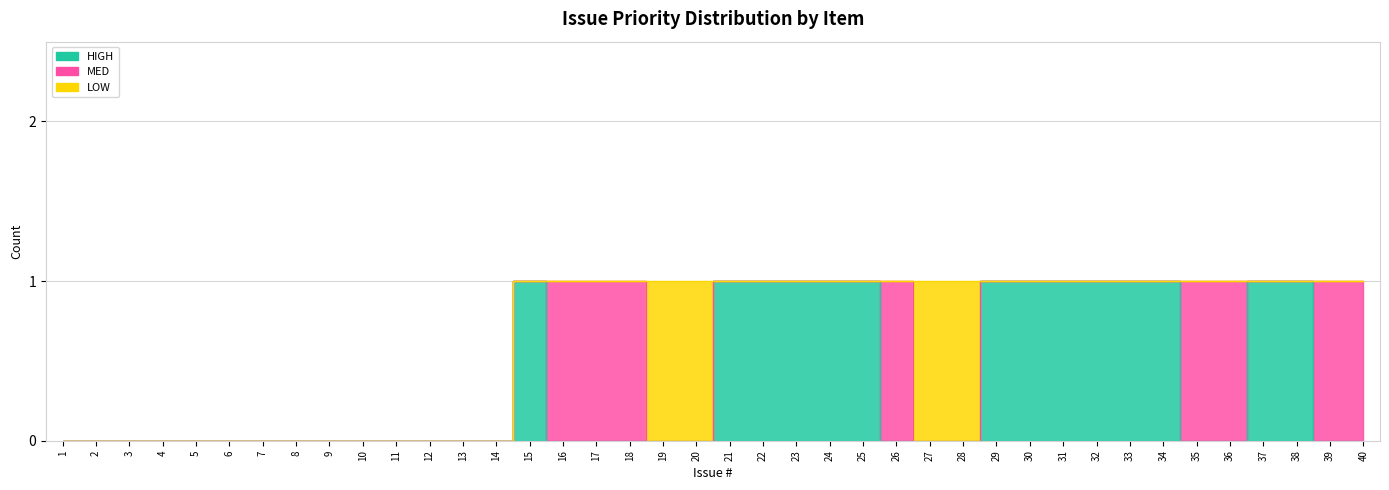

What is the difference between the maximum and minimum values in the LOW series?

1